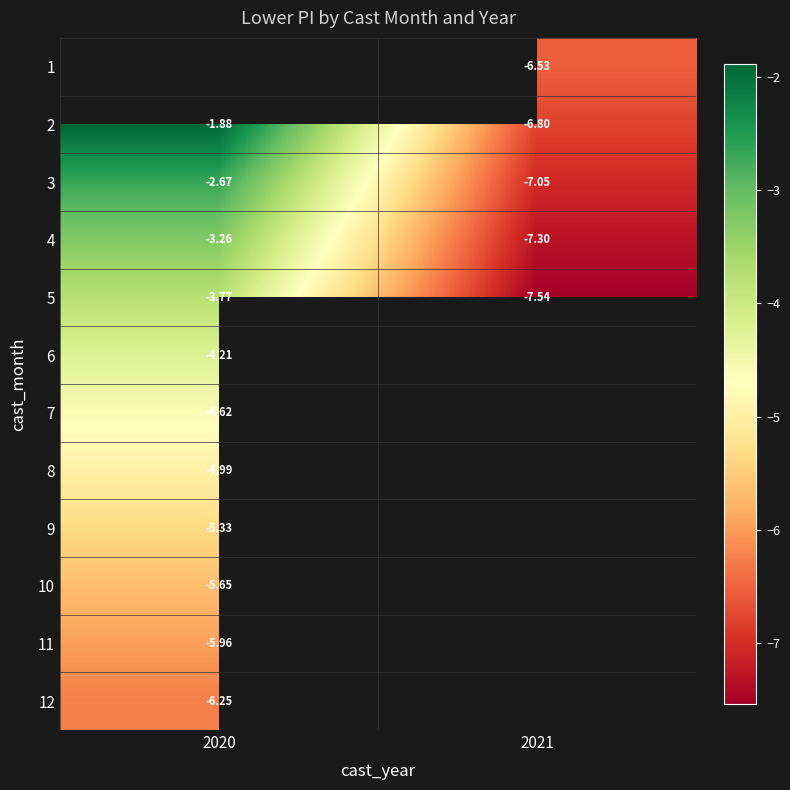

Is the value of 6 at 2020 greater than the value of 7 at 2020?

Yes